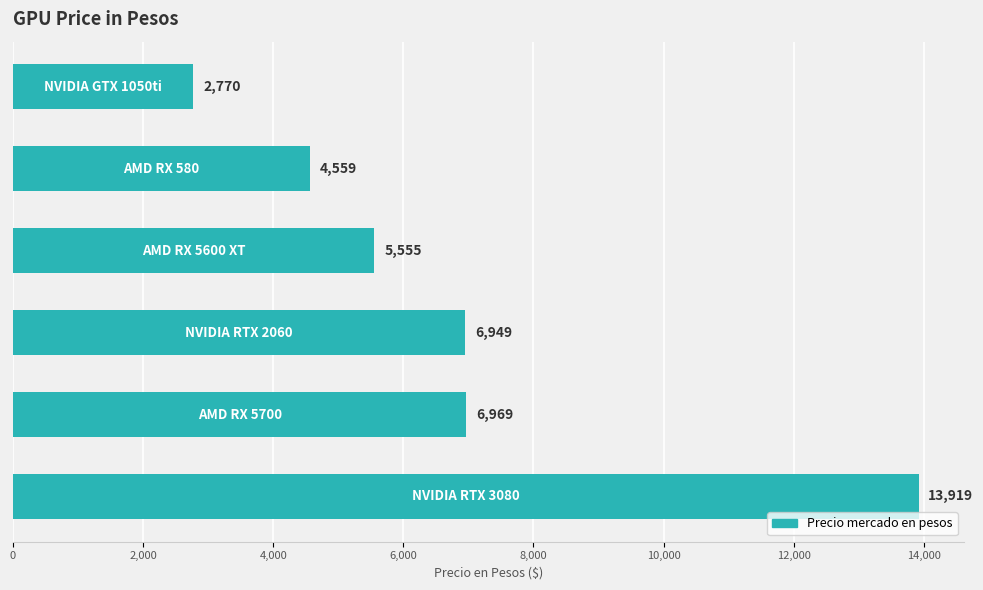

What is the sum of all values?

40721